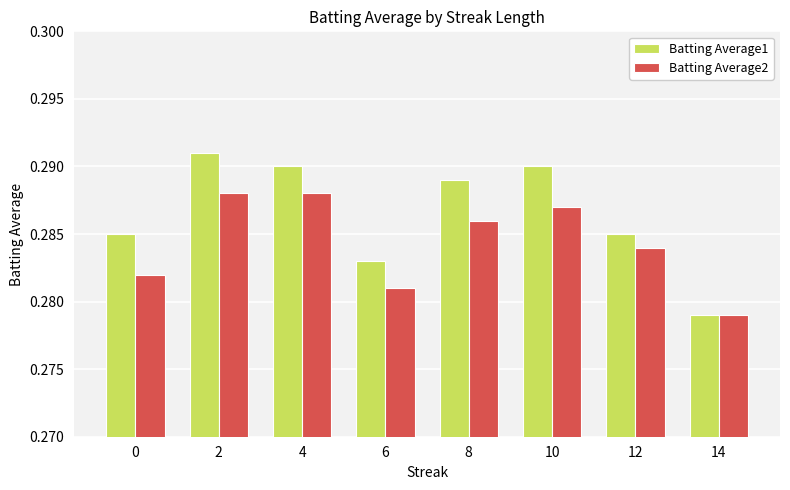

At which category does the chart reach its minimum across all series?

14